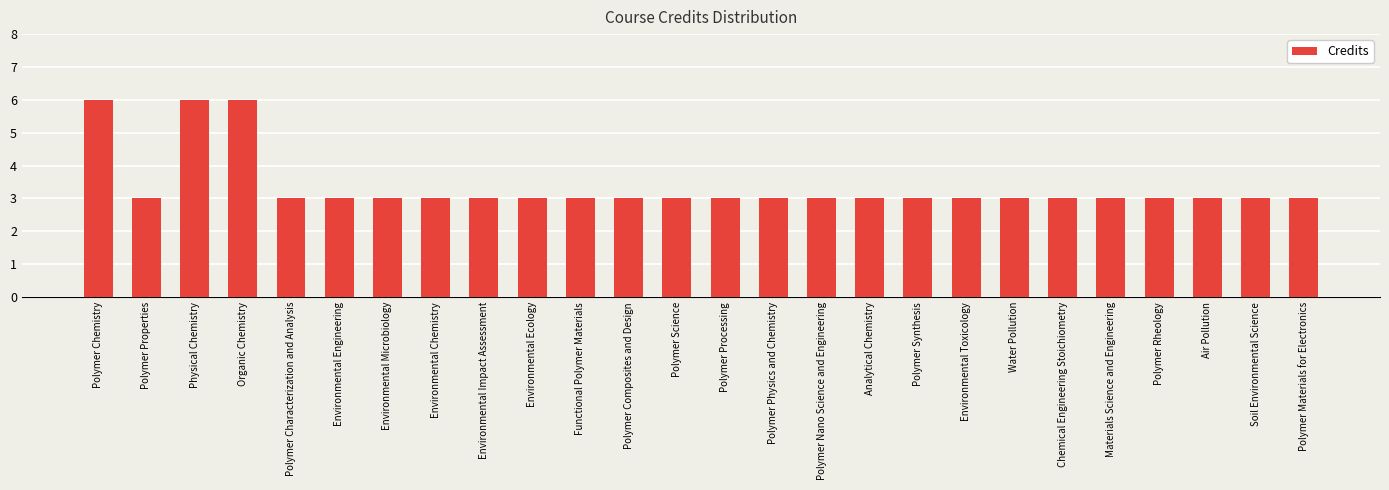

What is the sum of all values?

87